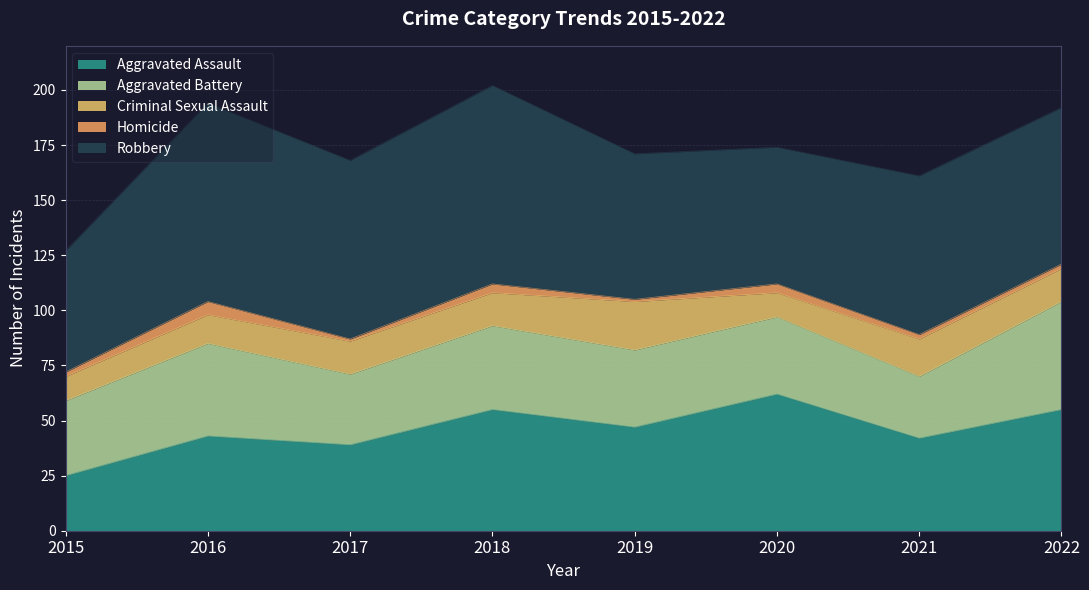

What is the difference between the Aggravated Assault values at 2022 and 2021?

13